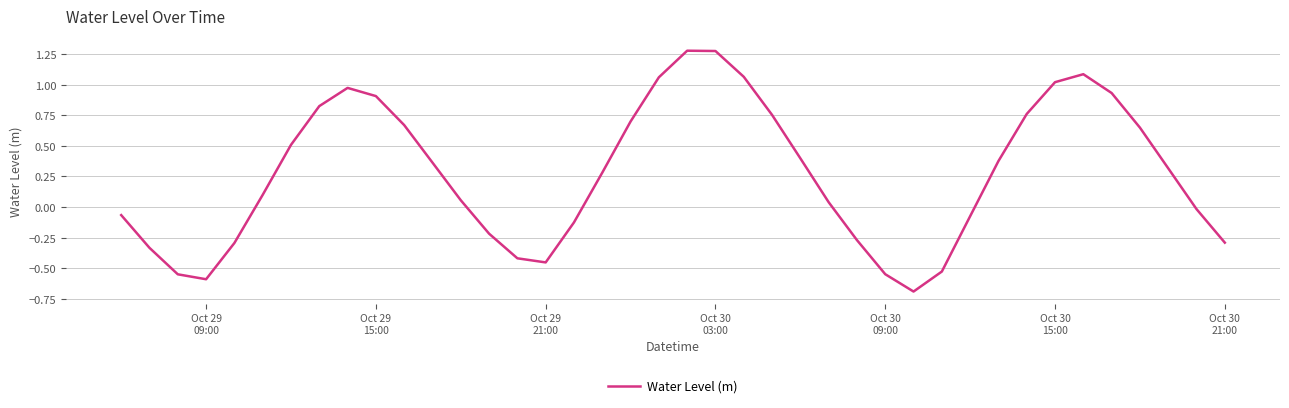

Does the chart have visible grid lines?

Yes